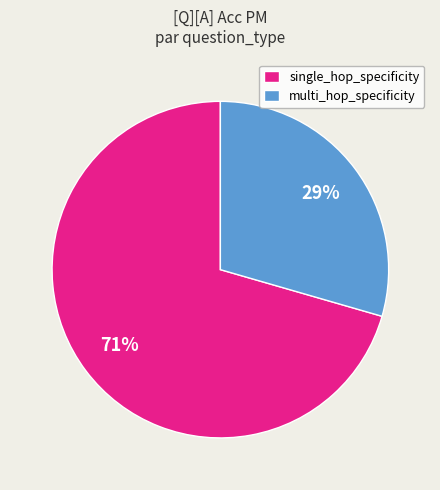

Which has a higher value, multi_hop_specificity or single_hop_specificity?

single_hop_specificity